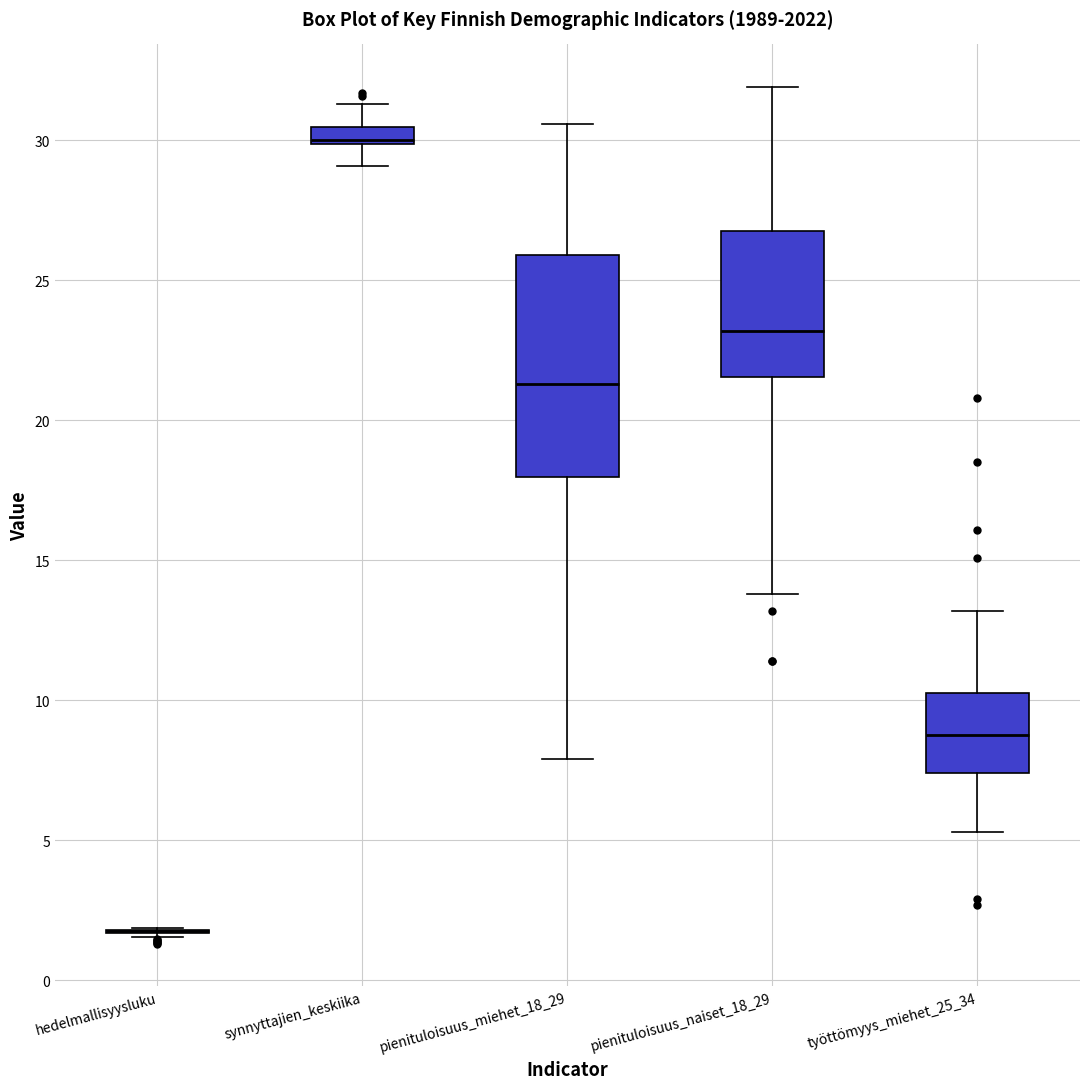

Which box is the tallest, from its lower edge to its upper edge?

pienituloisuus_miehet_18_29